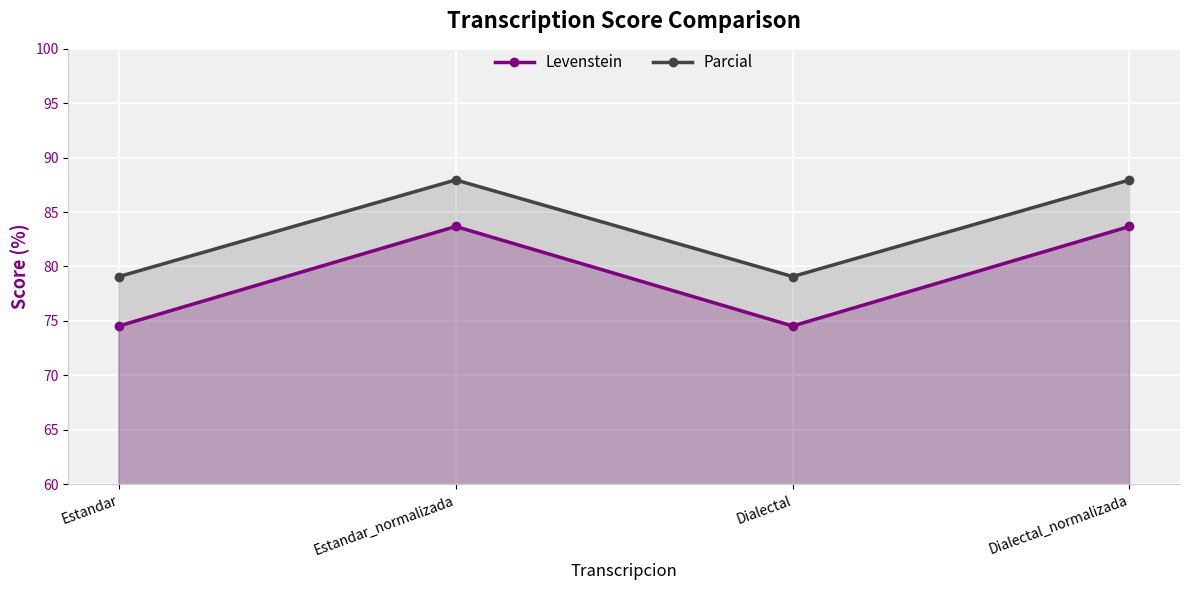

True or false: Parcial has more than 0 points higher than both neighbors.

True